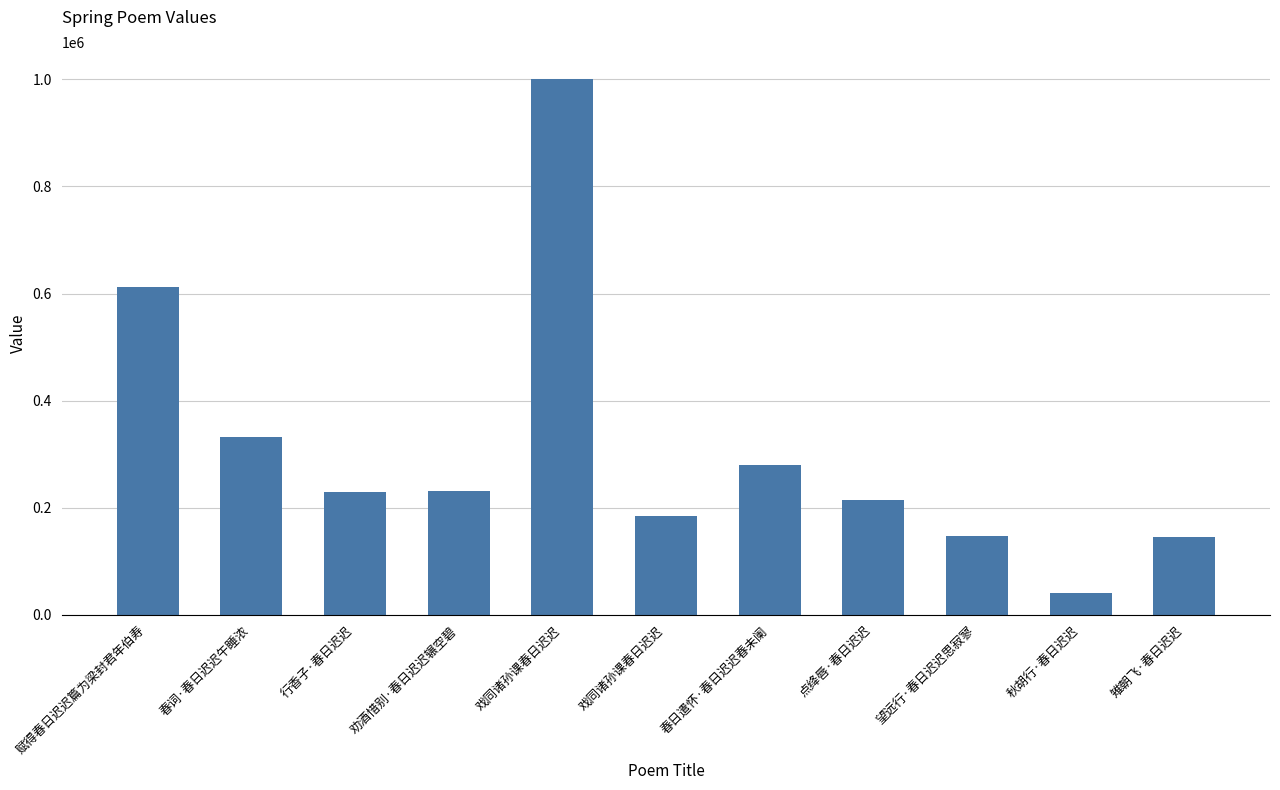

What is the average value?

310628